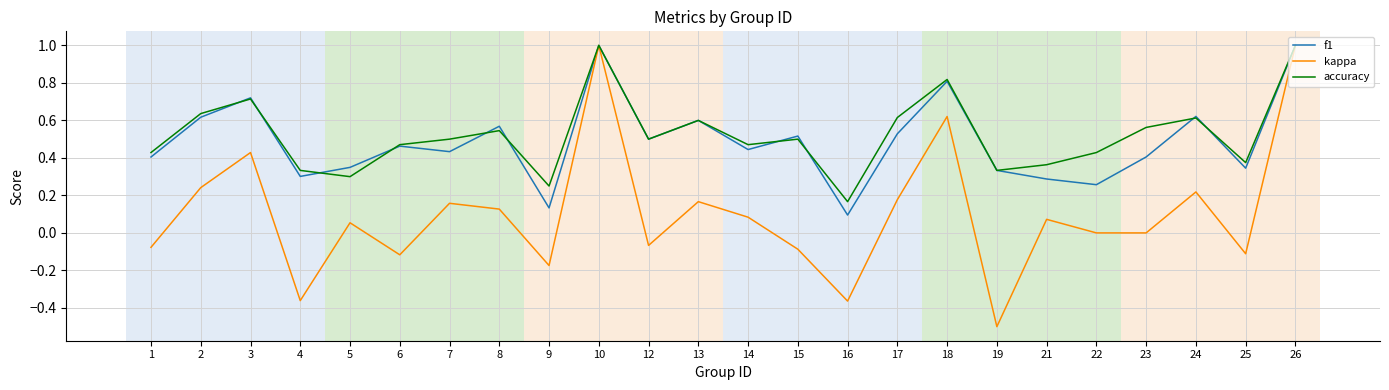

Does the chart display data point markers on the line(s)?

No